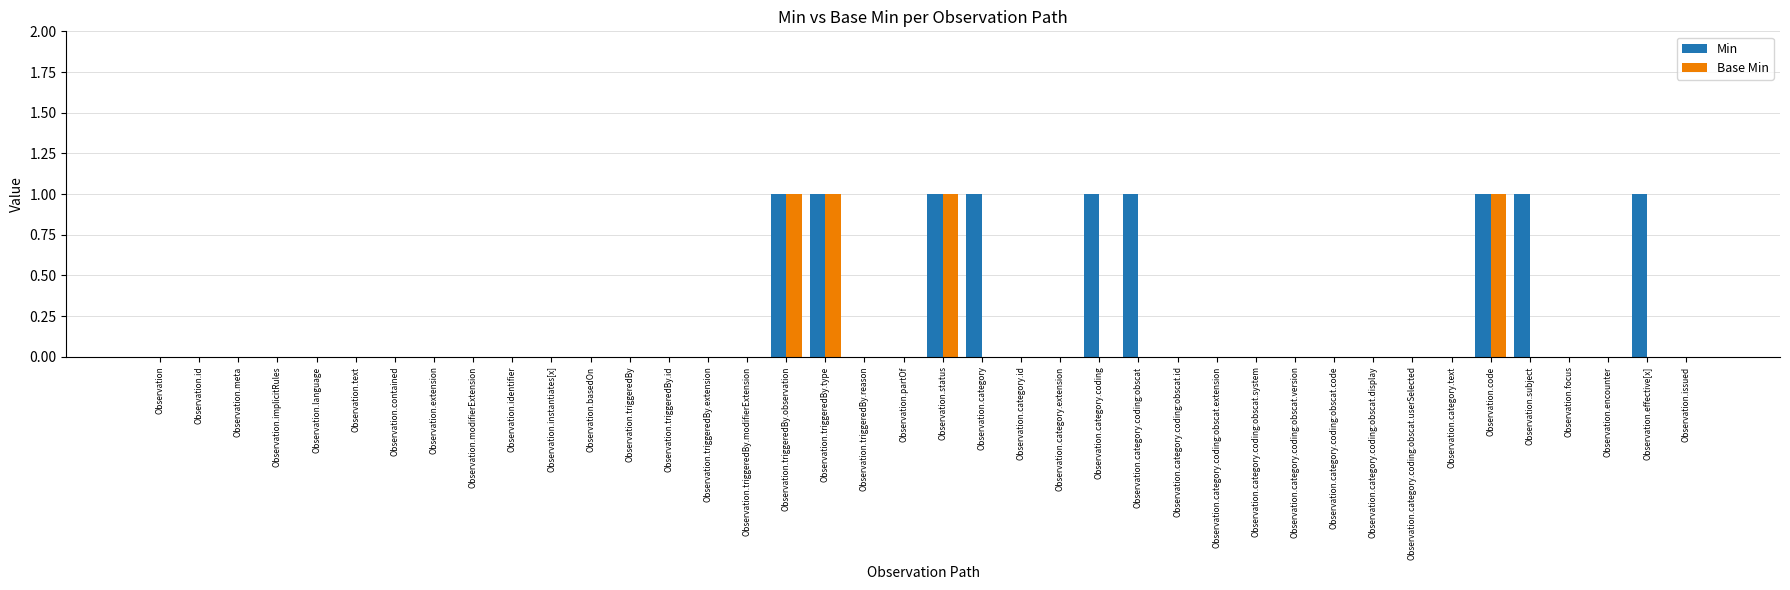

Reading left to right, extract all data points from this chart.

Min: Observation=0	Observation.id=0	Observation.meta=0	Observation.implicitRules=0	Observation.language=0	Observation.text=0	Observation.contained=0	Observation.extension=0	Observation.modifierExtension=0	Observation.identifier=0	Observation.instantiates[x]=0	Observation.basedOn=0	Observation.triggeredBy=0	Observation.triggeredBy.id=0	Observation.triggeredBy.extension=0	Observation.triggeredBy.modifierExtension=0	Observation.triggeredBy.observation=1	Observation.triggeredBy.type=1	Observation.triggeredBy.reason=0	Observation.partOf=0	Observation.status=1	Observation.category=1	Observation.category.id=0	Observation.category.extension=0	Observation.category.coding=1	Observation.category.coding:obscat=1	Observation.category.coding:obscat.id=0	Observation.category.coding:obscat.extension=0	Observation.category.coding:obscat.system=0	Observation.category.coding:obscat.version=0	Observation.category.coding:obscat.code=0	Observation.category.coding:obscat.display=0	Observation.category.coding:obscat.userSelected=0	Observation.category.text=0	Observation.code=1	Observation.subject=1	Observation.focus=0	Observation.encounter=0	Observation.effective[x]=1	Observation.issued=0
Base Min: Observation=0	Observation.id=0	Observation.meta=0	Observation.implicitRules=0	Observation.language=0	Observation.text=0	Observation.contained=0	Observation.extension=0	Observation.modifierExtension=0	Observation.identifier=0	Observation.instantiates[x]=0	Observation.basedOn=0	Observation.triggeredBy=0	Observation.triggeredBy.id=0	Observation.triggeredBy.extension=0	Observation.triggeredBy.modifierExtension=0	Observation.triggeredBy.observation=1	Observation.triggeredBy.type=1	Observation.triggeredBy.reason=0	Observation.partOf=0	Observation.status=1	Observation.category=0	Observation.category.id=0	Observation.category.extension=0	Observation.category.coding=0	Observation.category.coding:obscat=0	Observation.category.coding:obscat.id=0	Observation.category.coding:obscat.extension=0	Observation.category.coding:obscat.system=0	Observation.category.coding:obscat.version=0	Observation.category.coding:obscat.code=0	Observation.category.coding:obscat.display=0	Observation.category.coding:obscat.userSelected=0	Observation.category.text=0	Observation.code=1	Observation.subject=0	Observation.focus=0	Observation.encounter=0	Observation.effective[x]=0	Observation.issued=0